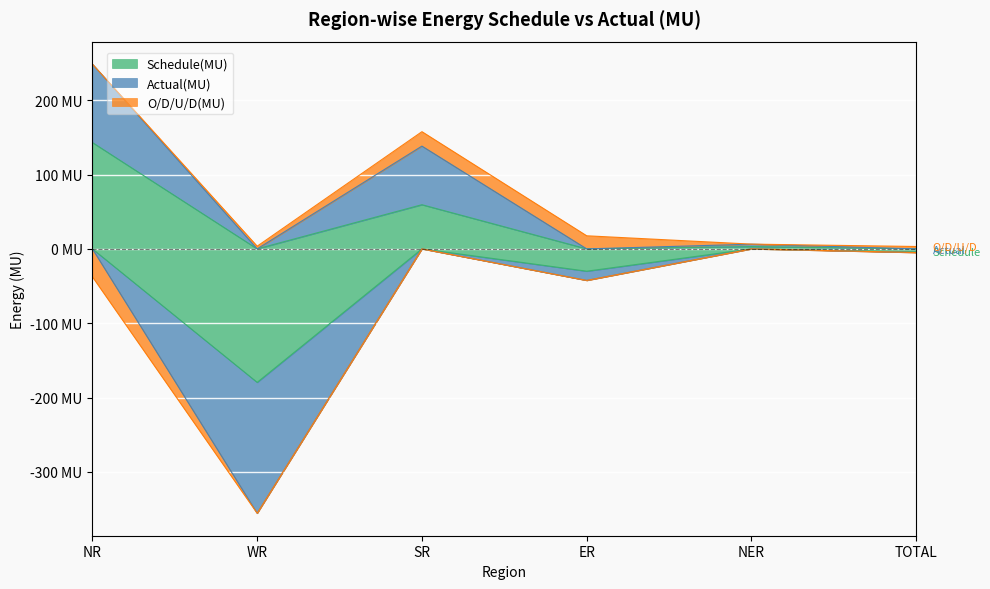

How many data points in Actual(MU) are less than 3?

3